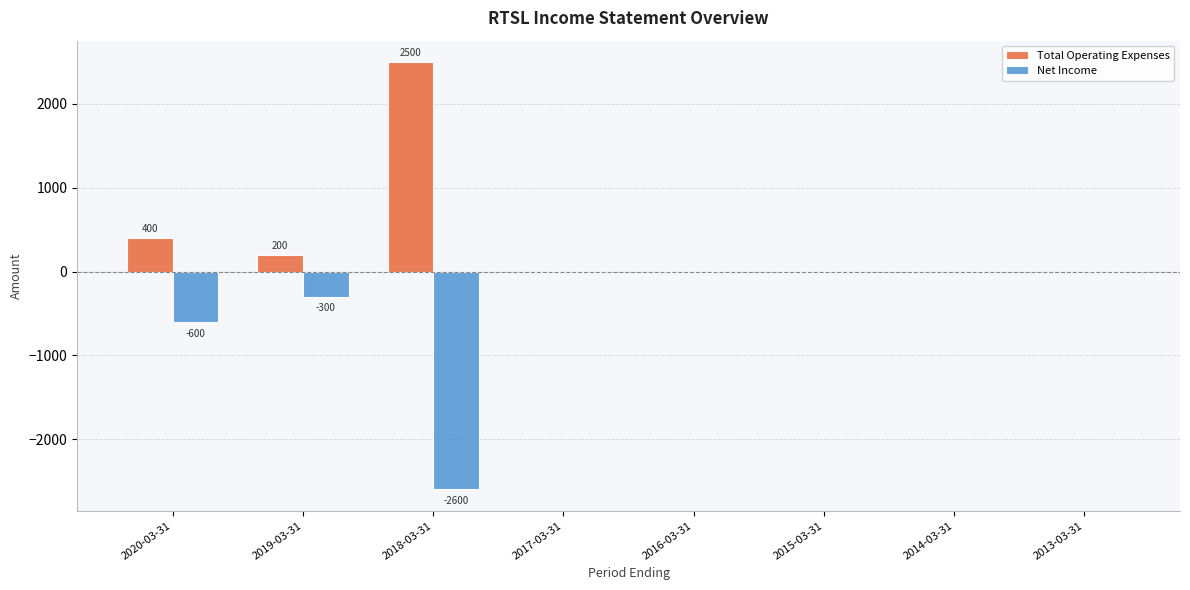

True or false: Total Operating Expenses has a value of 1208 at 2015-03-31.

False